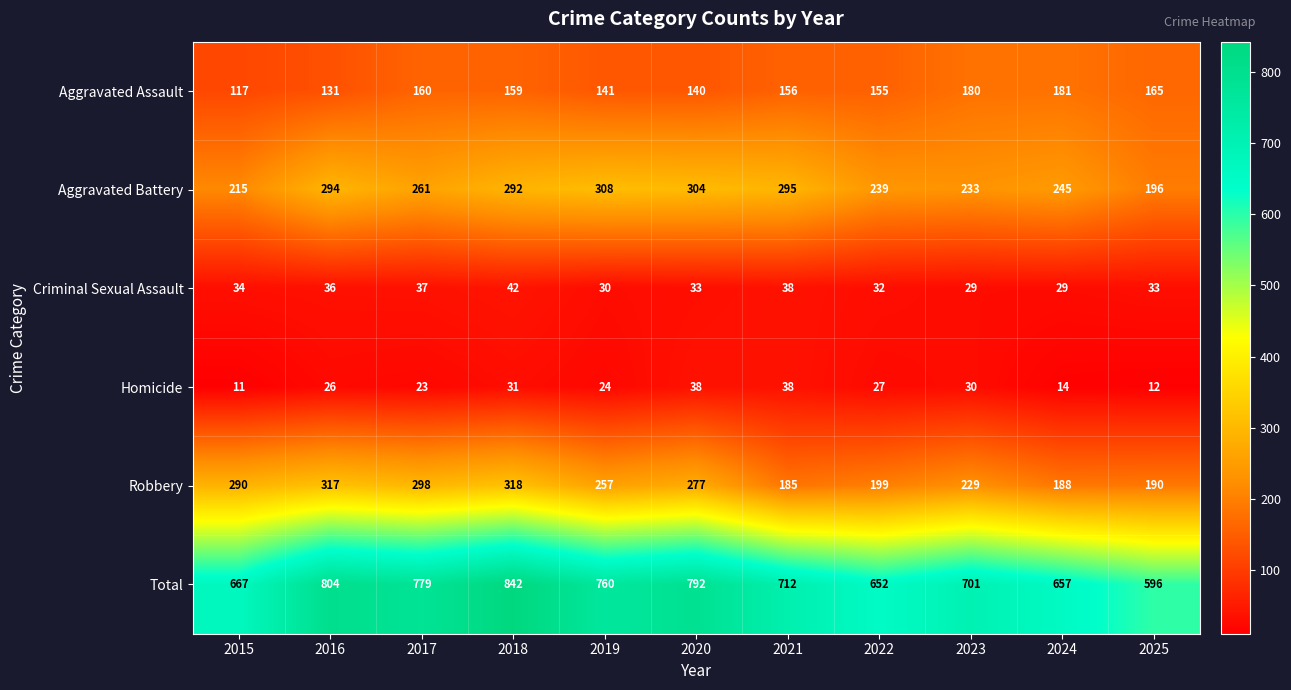

What is the smallest value displayed?

11